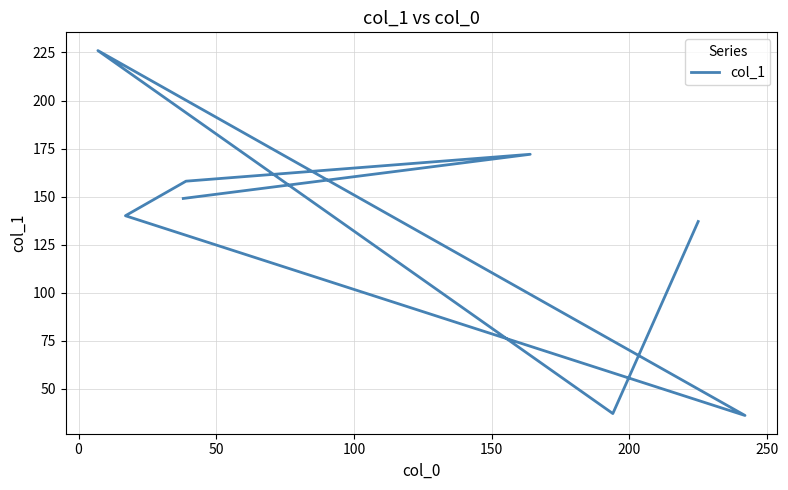

Reading left to right, list all the values displayed in this chart.

137	37	226	36	140	158	172	149